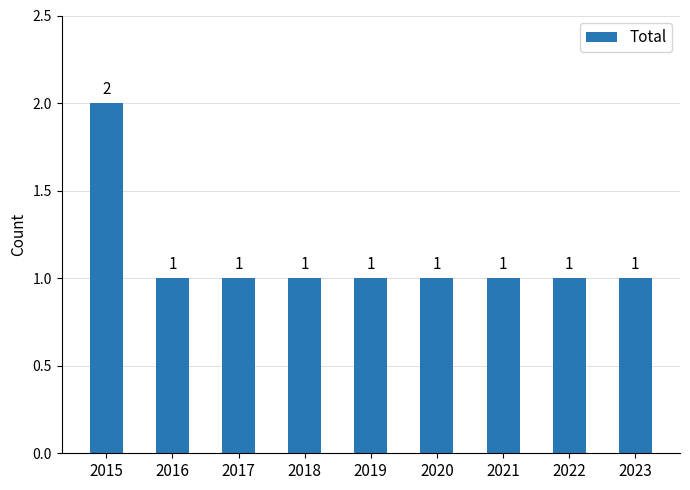

Reading right to left, extract all data points from this chart.

2023=1	2022=1	2021=1	2020=1	2019=1	2018=1	2017=1	2016=1	2015=2